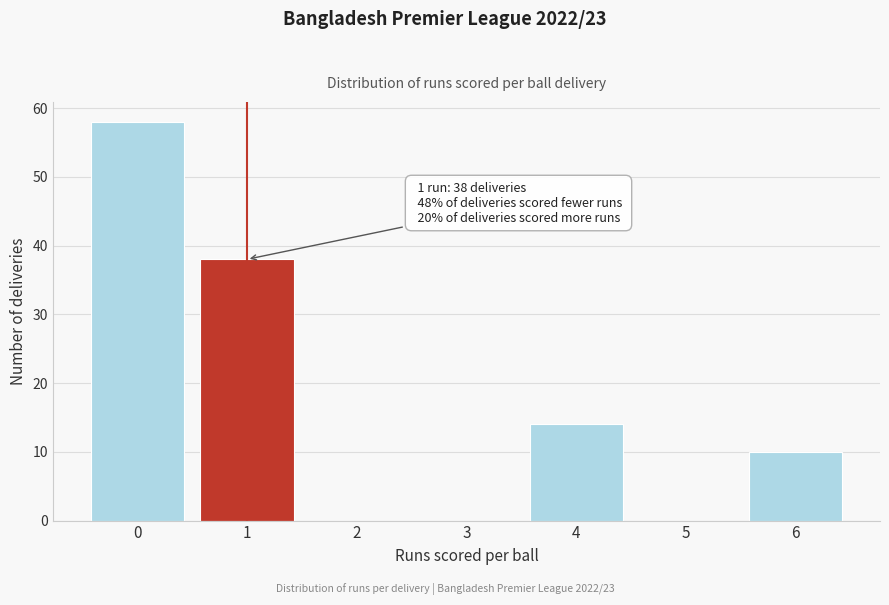

Reading right to left, extract all data points from this chart.

6=10	5=0	4=14	3=0	2=0	1=38	0=58